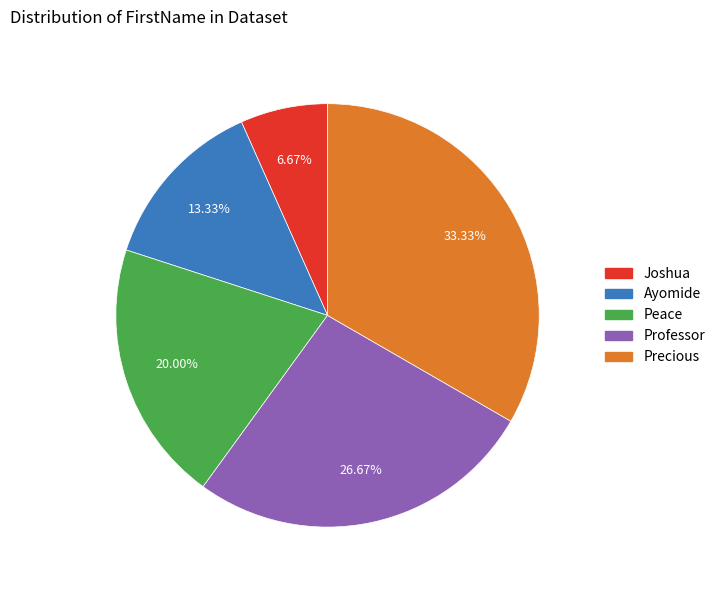

Is Peace the majority of the pie?

No